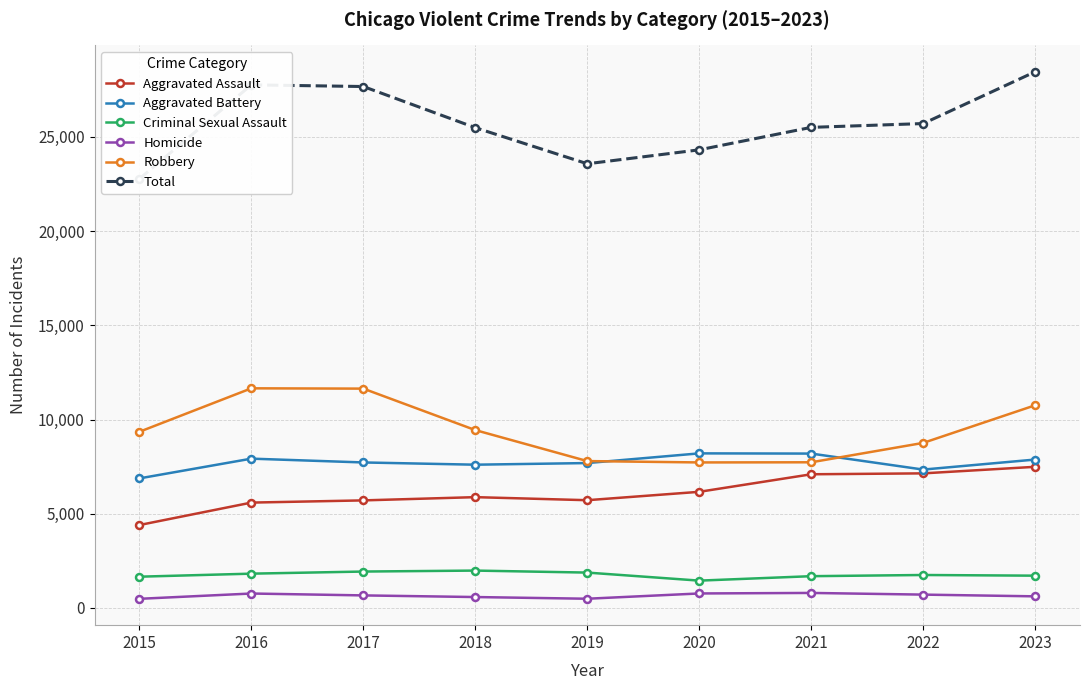

What is the difference between the maximum and second lowest values in the Aggravated Assault series?

1899